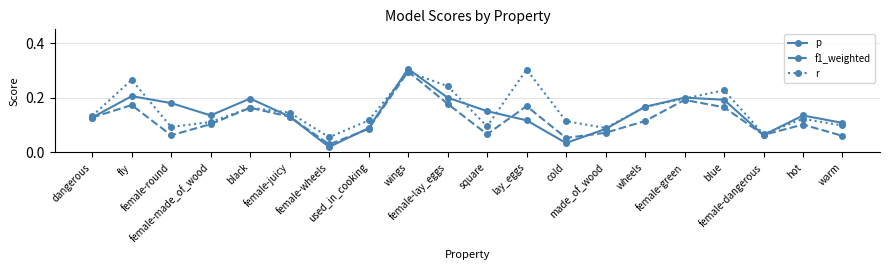

Where do r and p first cross each other?

fly and female-round